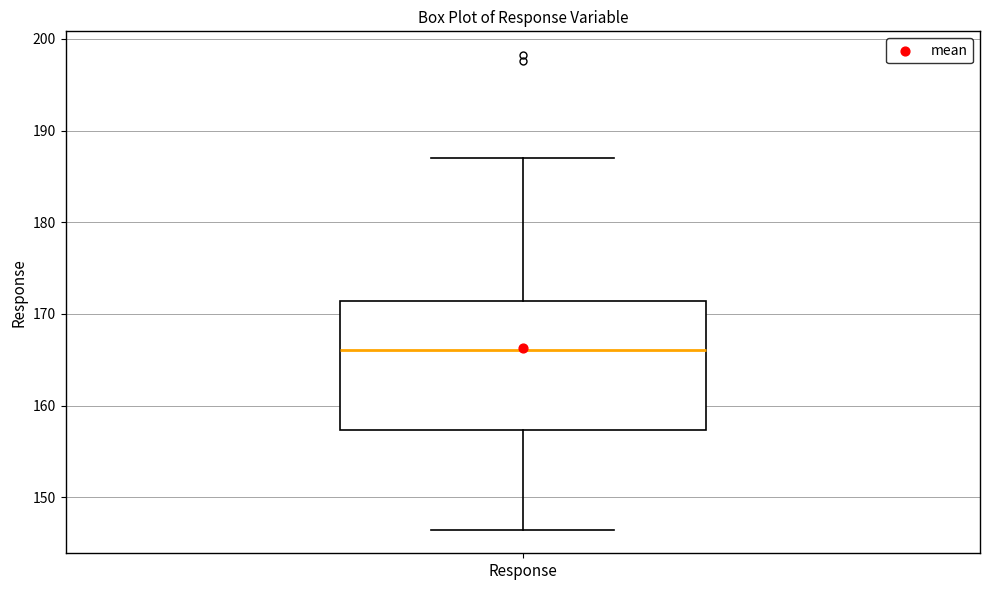

Transcribe this box plot: give where the median line is, the range the box spans, and where the two whiskers end, as read against the y-axis. The values are not printed on the chart, so give them approximately, as read against the axis.

median 166, box 157 to 171, whiskers 146 to 187